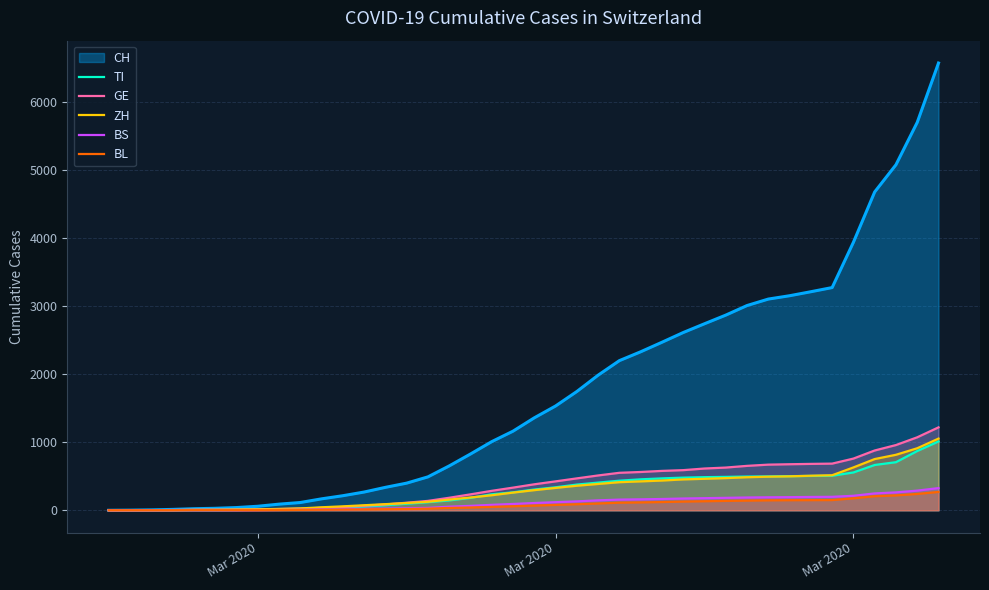

Which series has the largest range (max minus min)?

CH